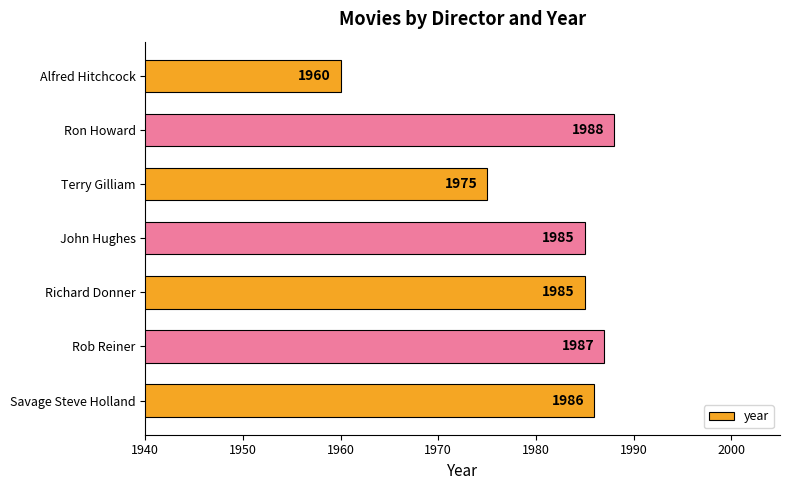

Which label corresponds to the smallest value in the chart?

Alfred Hitchcock